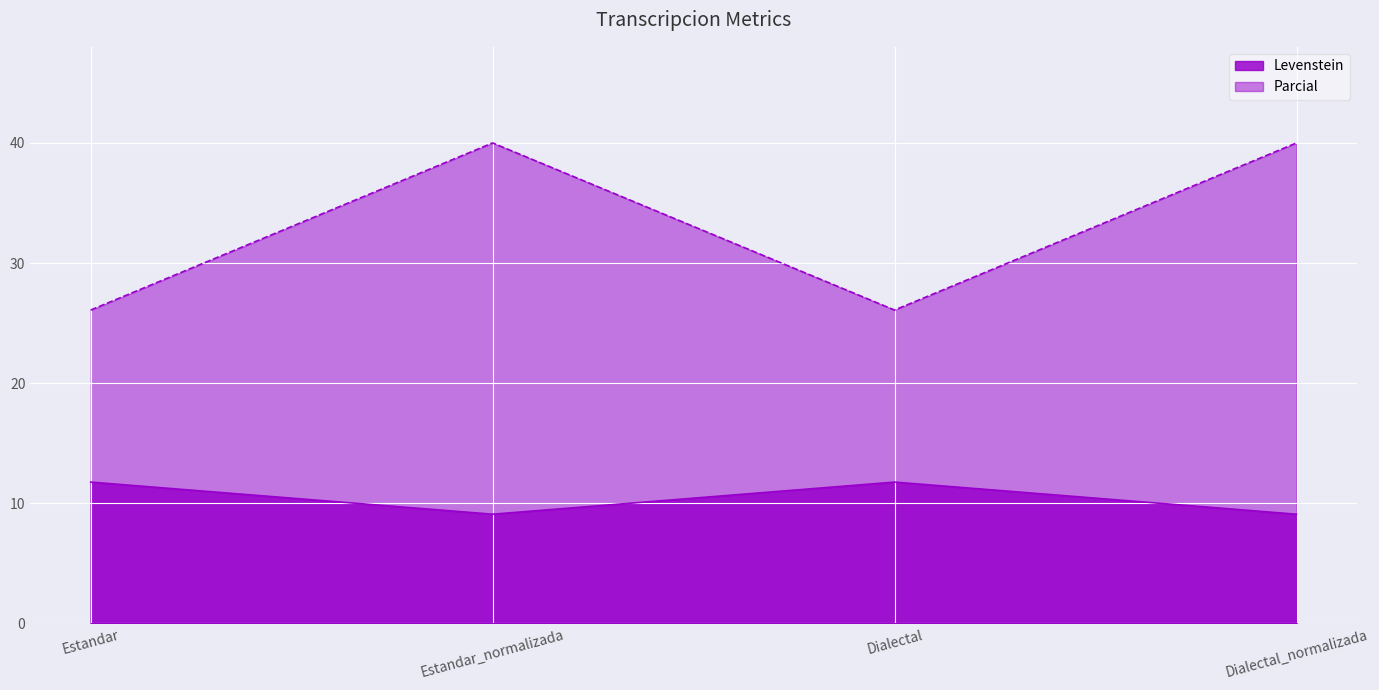

At which category does the chart reach its peak across all series?

Estandar_normalizada